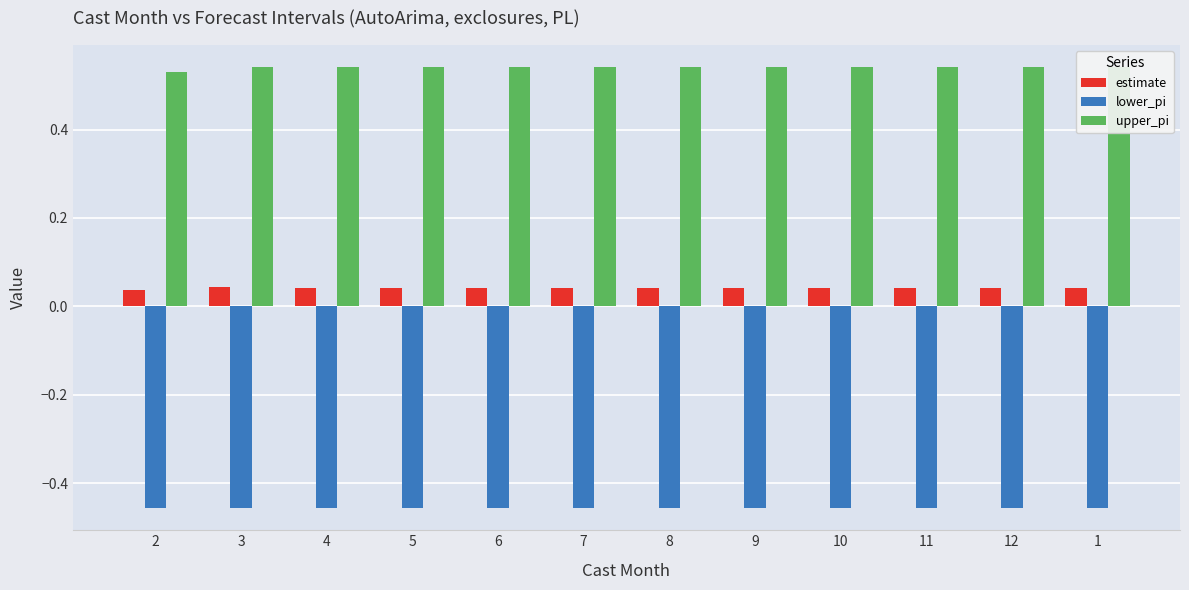

Rank the series by their average value, from highest to lowest.

upper_pi, estimate, lower_pi